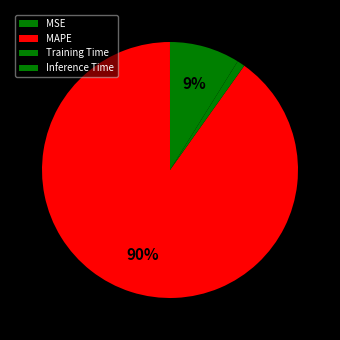

To the nearest percent, what is the difference between the Training Time and MSE slice percentages?

1%